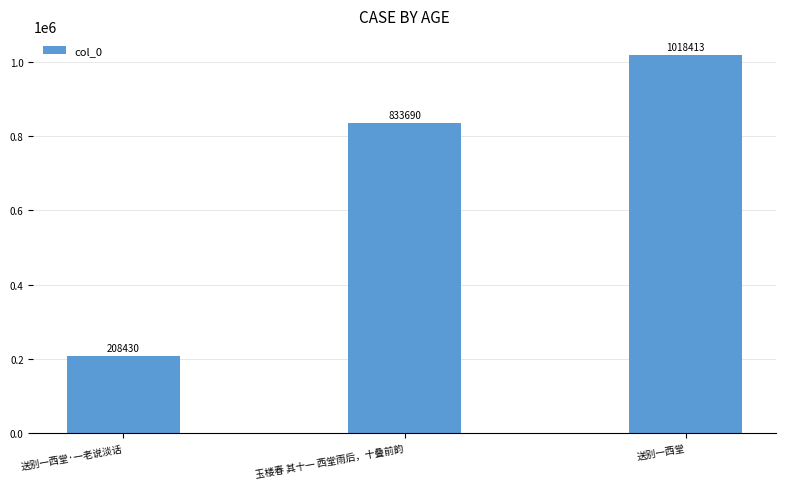

Reading left to right, transcribe all the data shown in this chart.

送别一西堂·一老说淡话=208430	玉楼春 其十一 西堂雨后，十叠前韵=833690	送别一西堂=1018413